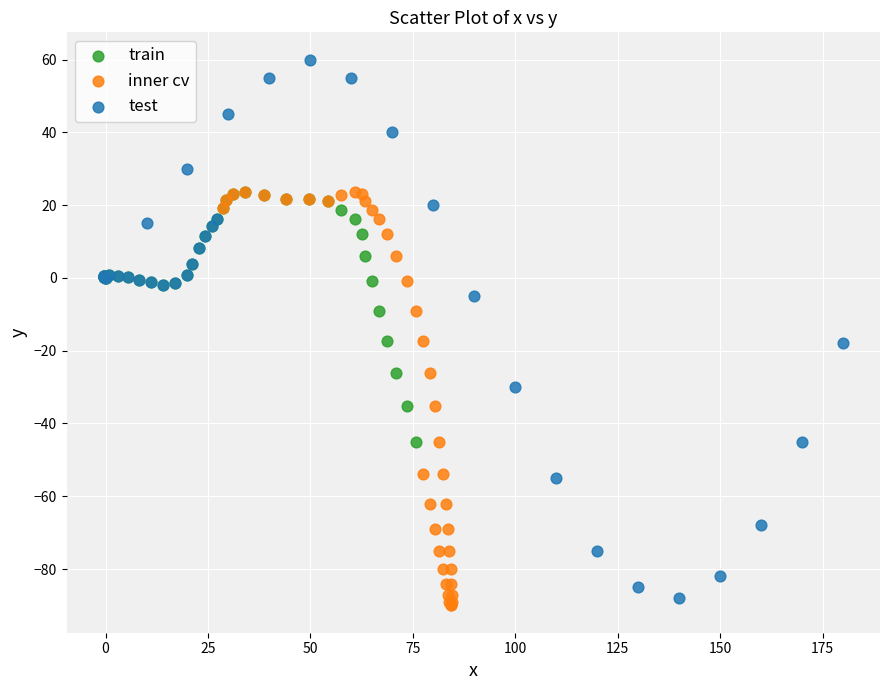

What are all the series names shown in the legend?

train, inner cv, test